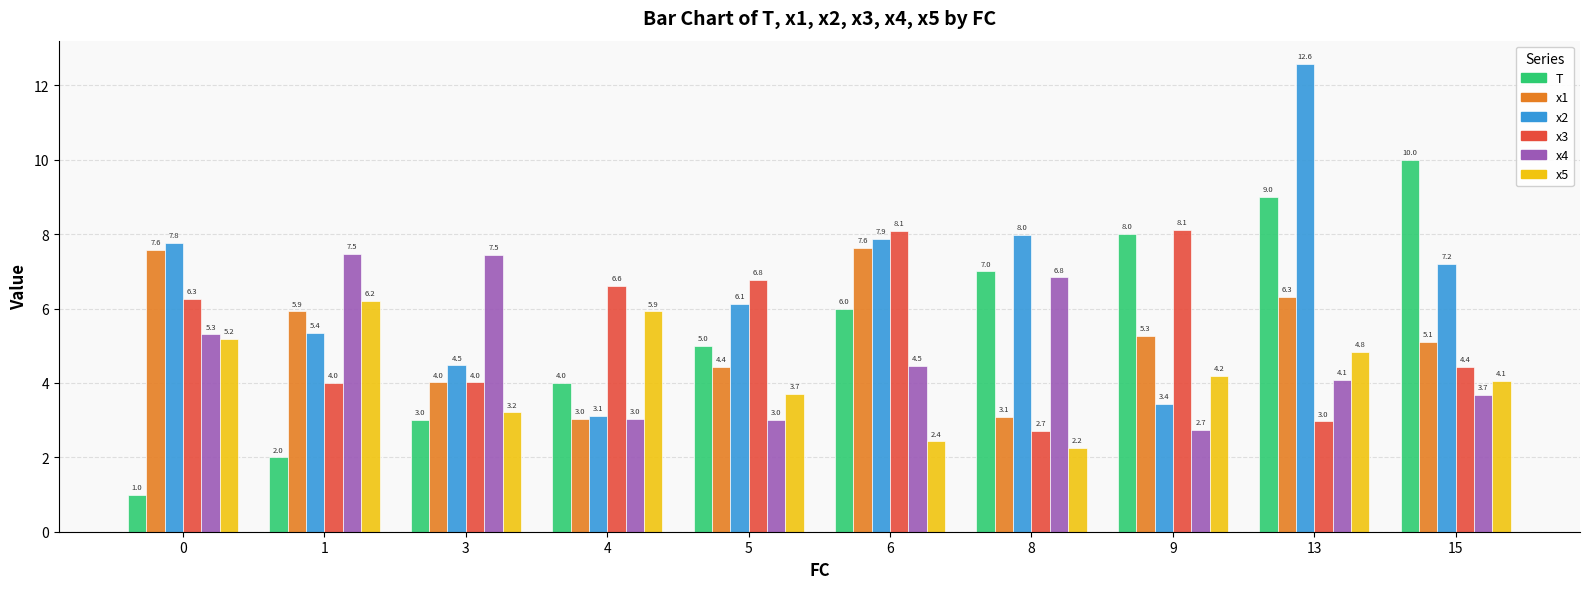

At how many categories does at least one series exceed 11?

1